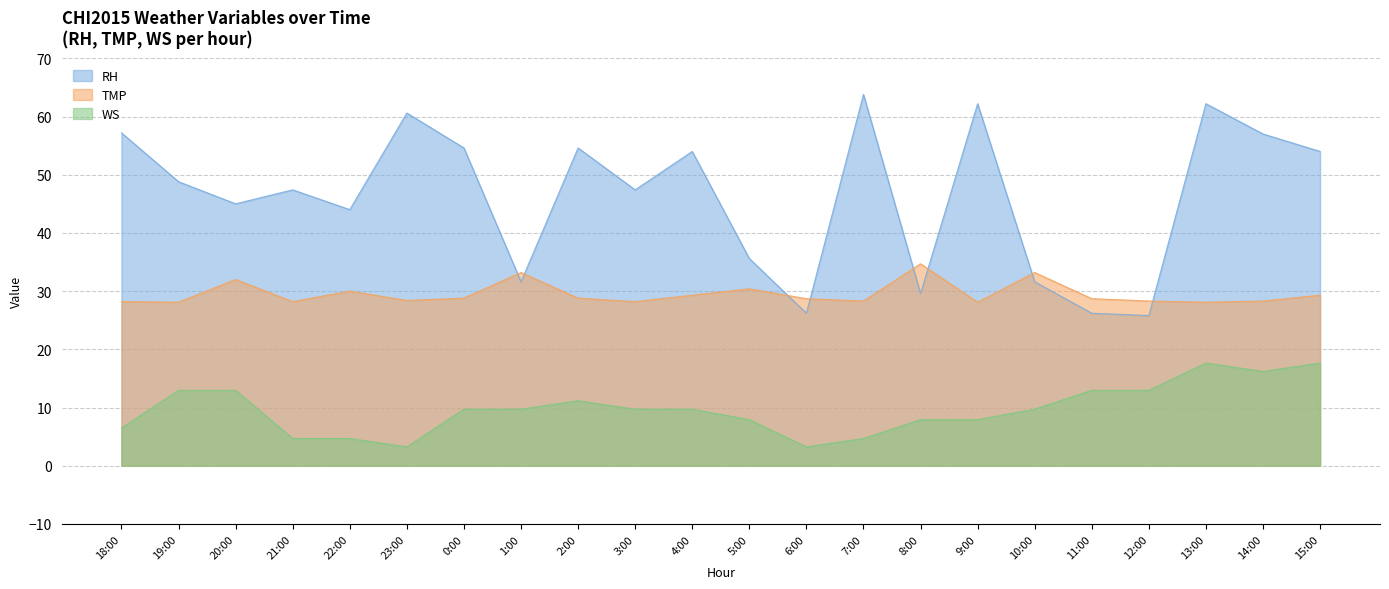

What are all the series names shown in the legend?

RH, TMP, WS